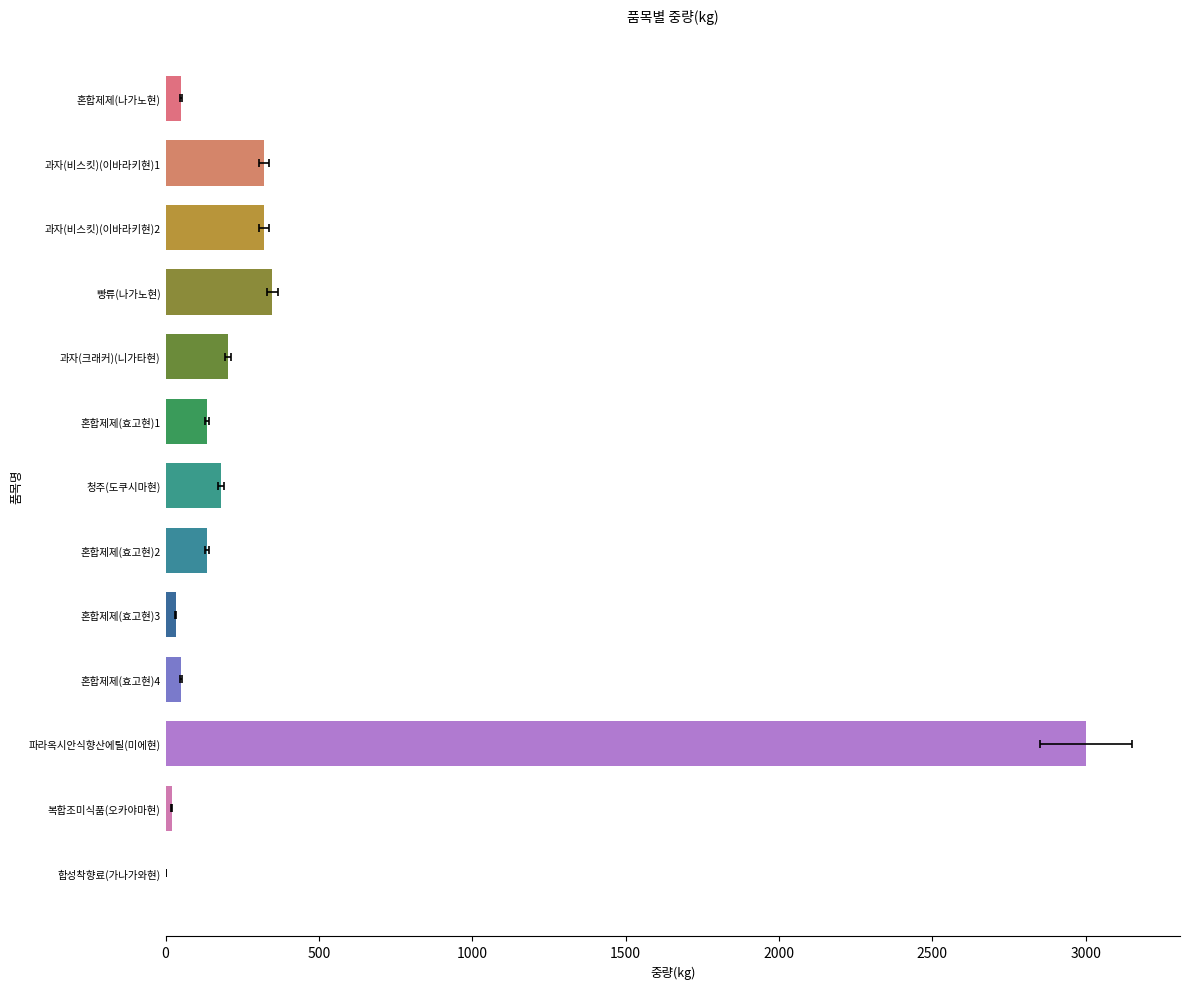

Reading right to left, transcribe all the data shown in this chart.

2.0	20.0	3000.0	51.0	34.0	136.0	181.0	136.0	203.0	348.3	320.0	320.0	50.0